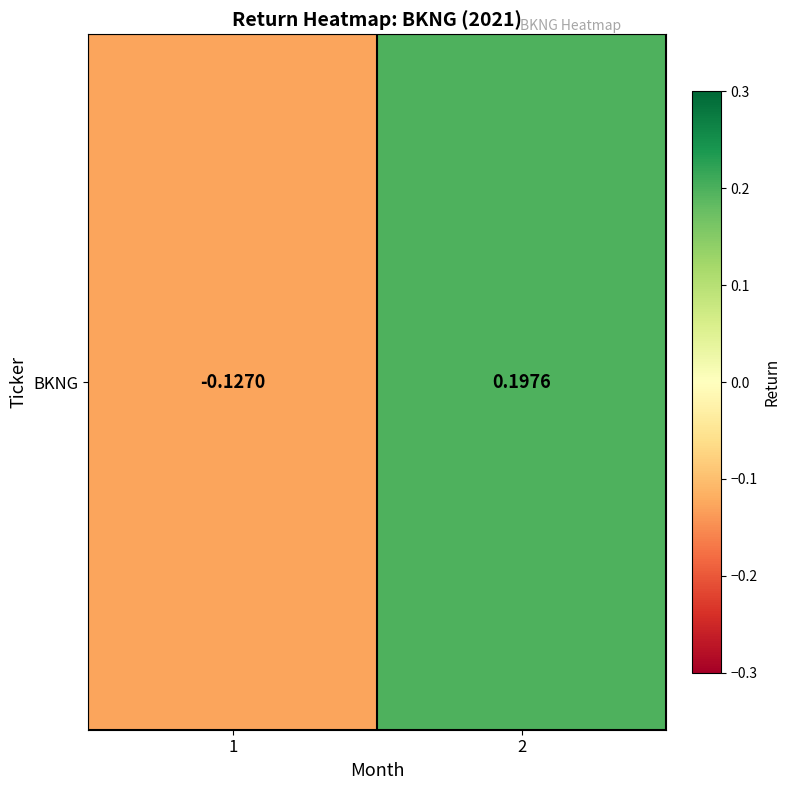

How many values are between 0 and 1?

1